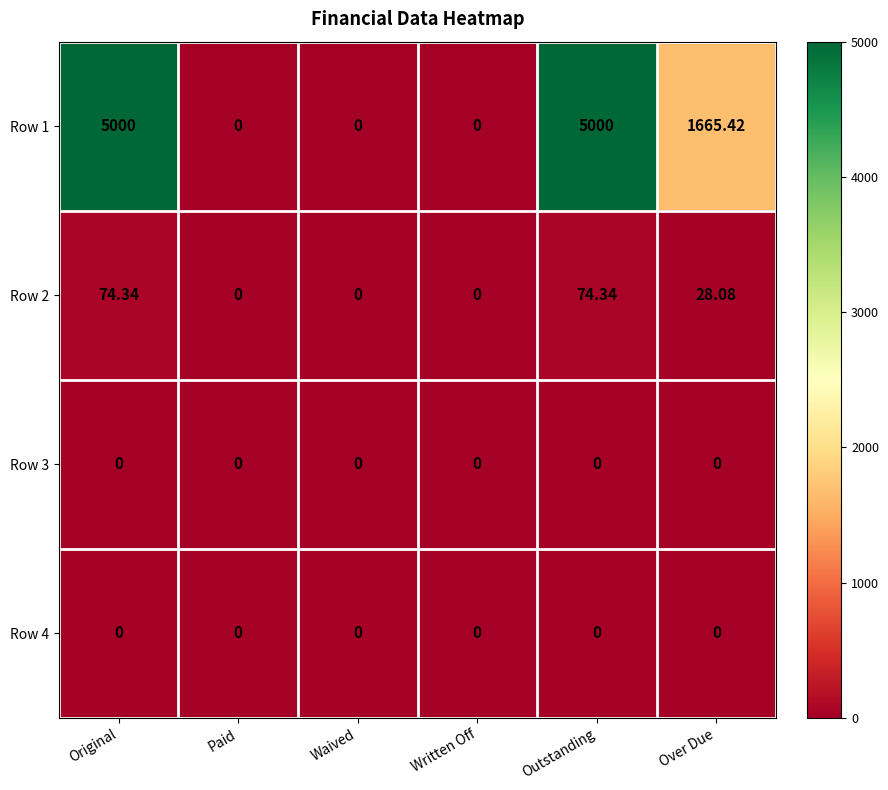

Where is Row 2 nearest to the value 37?

Over Due